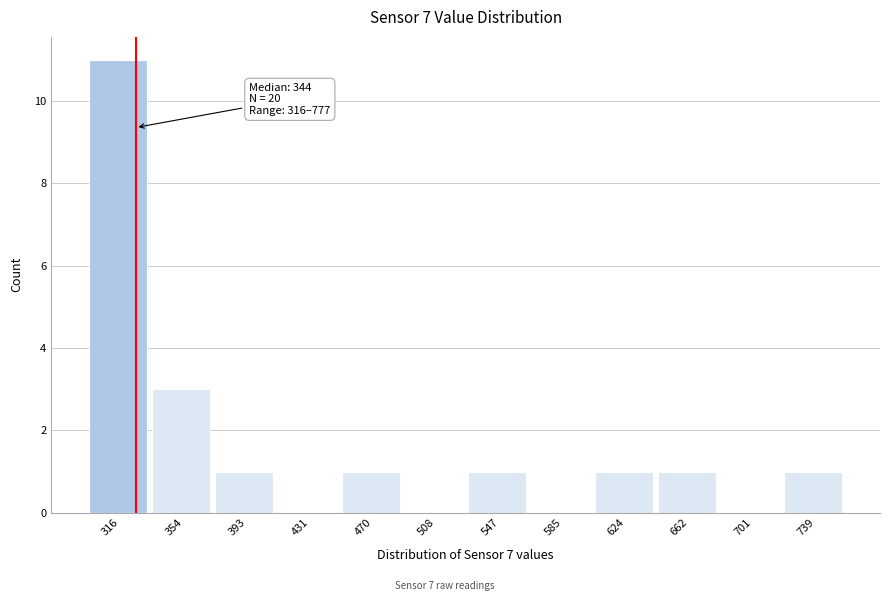

Reading left to right, extract all data points from this chart.

316=11	354=3	393=1	431=0	470=1	508=0	547=1	585=0	624=1	662=1	701=0	739=1